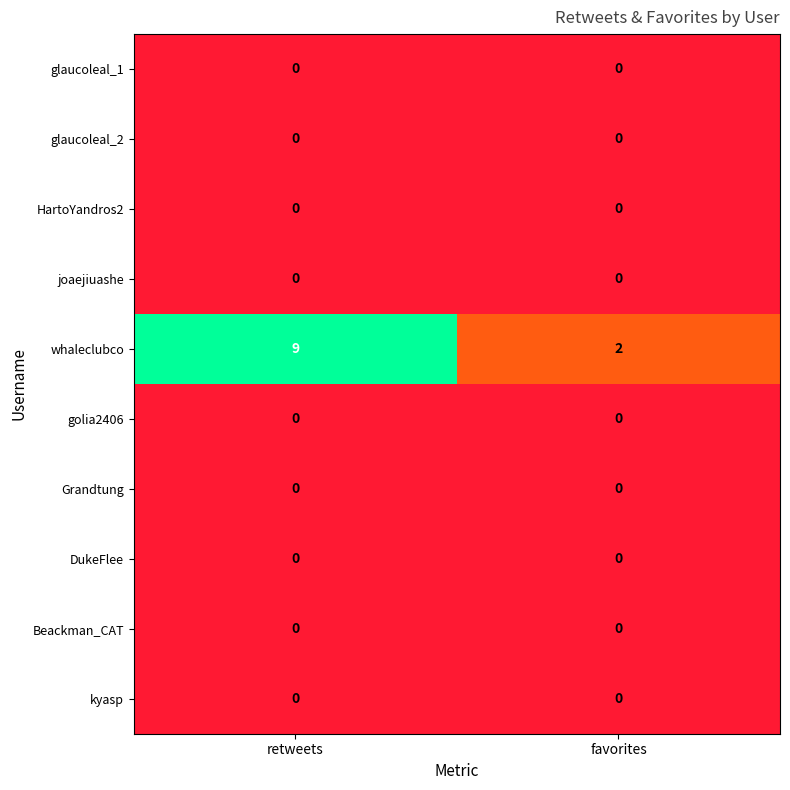

True or false: Beackman_CAT has a value of 0 at favorites.

True